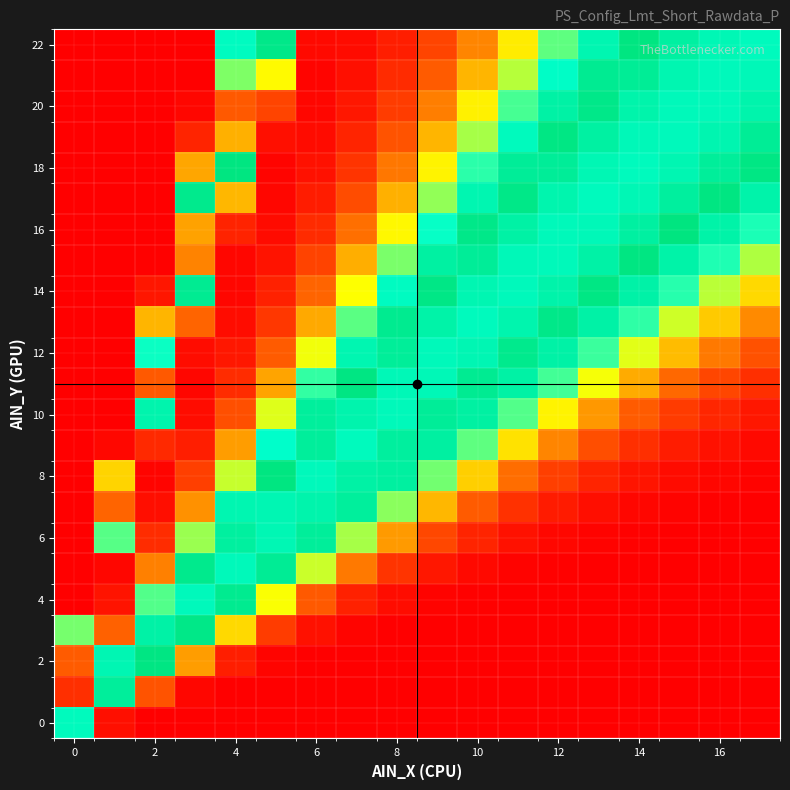

What is the greatest value displayed?

0.9